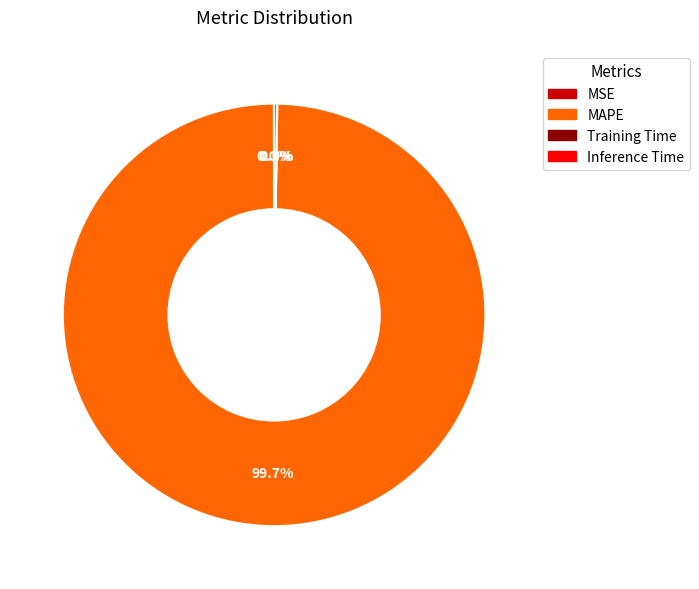

Which slice is the largest?

MAPE